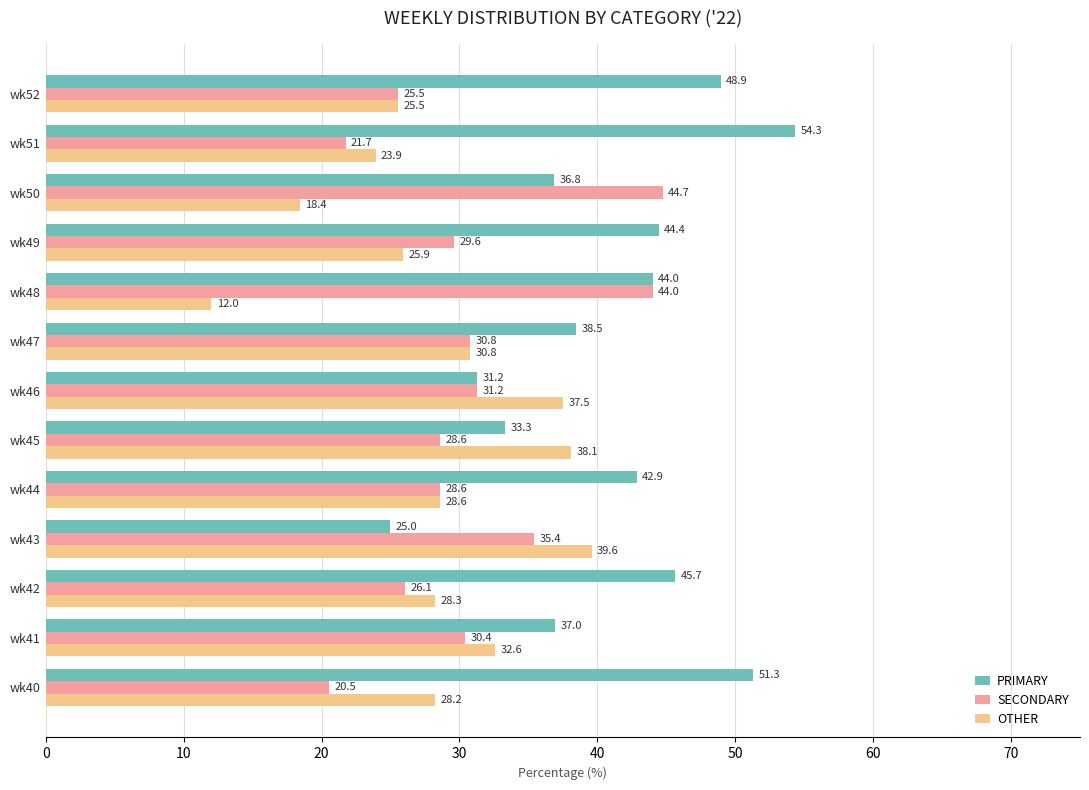

The value of SECONDARY at wk51 is 21.7. True or false?

True